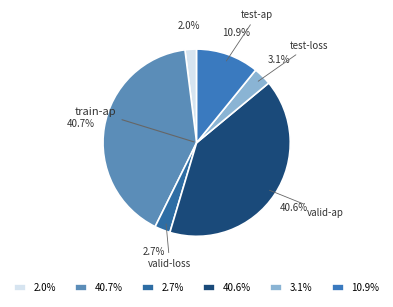

Combined, do 2.0% and 2.7% account for over 50%?

No